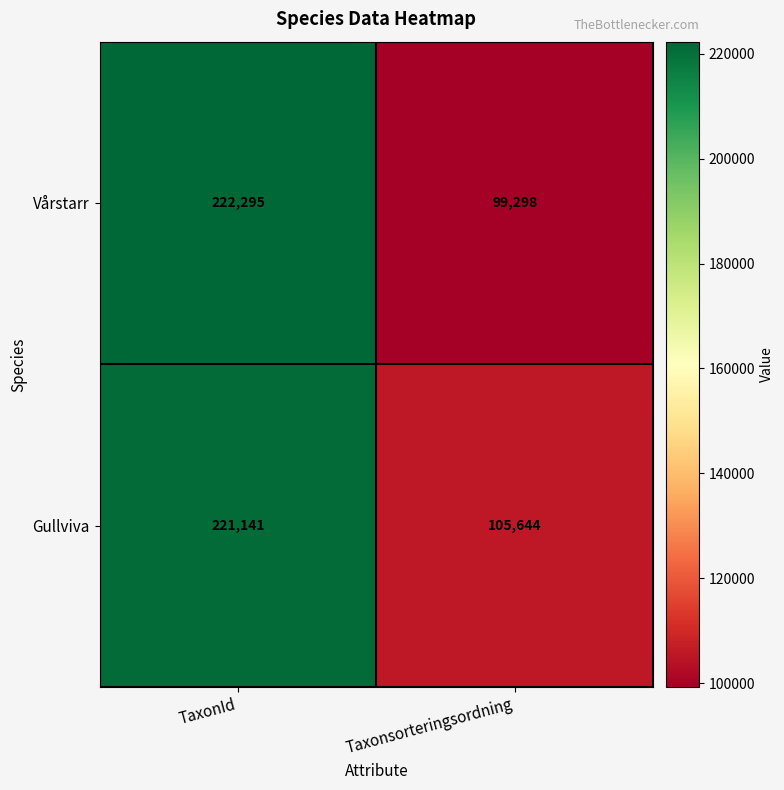

How many data points in Vårstarr are less than 222295?

1